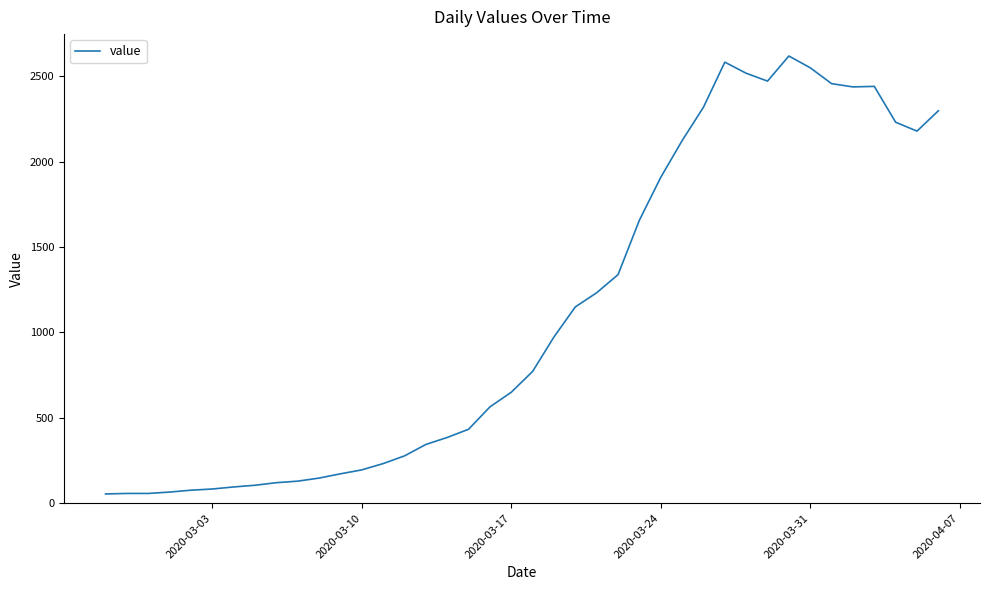

What is the minimum value shown in the chart?

54